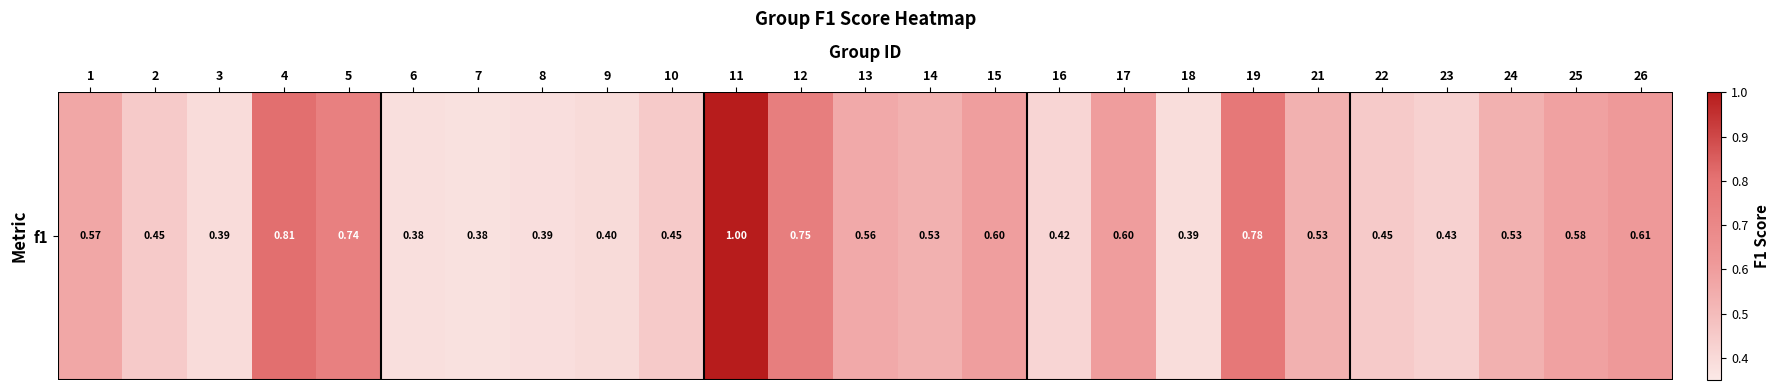

Which has a higher value, 18 or 10?

10